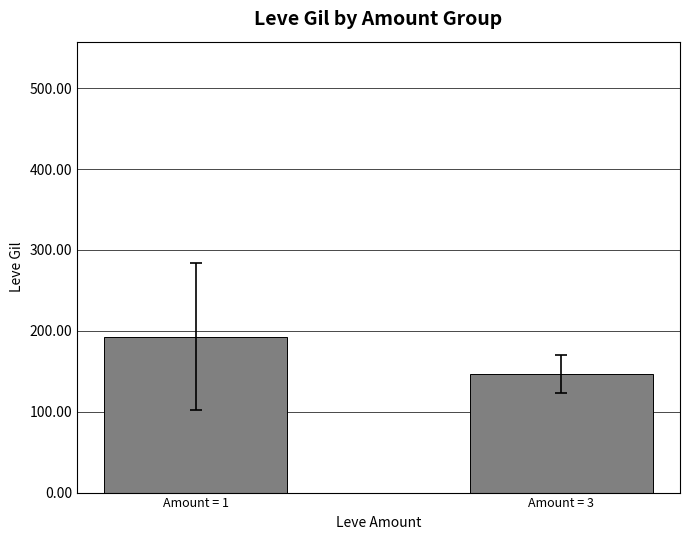

True or false: the data shows 147.0 at Amount = 3.

True